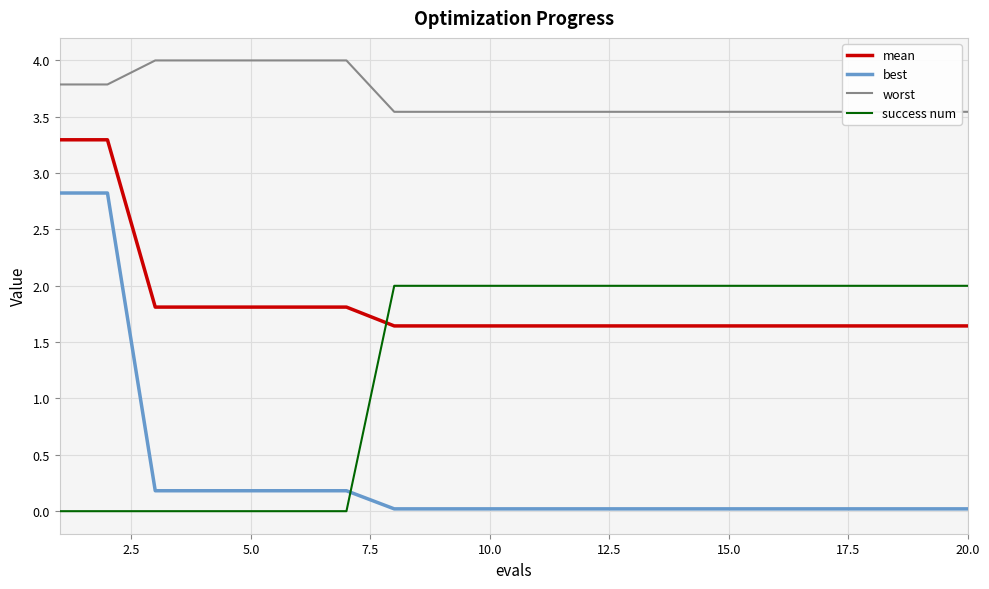

How many intersections are there between success num and best?

1